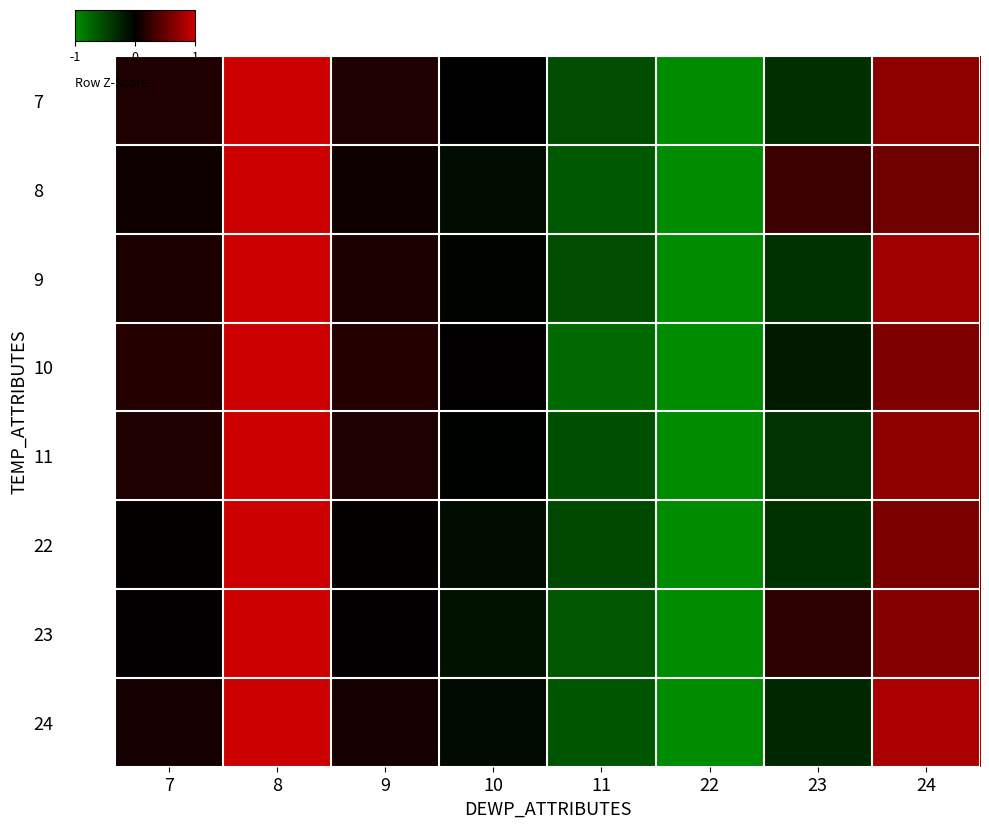

Reading left to right, transcribe all the data shown in this chart.

7: 7=0.2	8=1.6	9=0.2	10=-0.0	11=-0.8	22=-1.8	23=-0.5	24=1.0
8: 7=0.1	8=1.6	9=0.1	10=-0.1	11=-1.0	22=-1.9	23=0.4	24=0.8
9: 7=0.2	8=1.6	9=0.2	10=-0.0	11=-0.8	22=-1.8	23=-0.5	24=1.2
10: 7=0.3	8=1.6	9=0.3	10=0.0	11=-1.1	22=-1.7	23=-0.3	24=0.9
11: 7=0.2	8=1.7	9=0.2	10=-0.0	11=-0.8	22=-1.7	23=-0.5	24=1.0
22: 7=0.0	8=2.0	9=0.0	10=-0.2	11=-0.8	22=-1.5	23=-0.5	24=0.9
23: 7=0.0	8=1.6	9=0.0	10=-0.2	11=-0.9	22=-1.8	23=0.3	24=1.0
24: 7=0.1	8=1.6	9=0.1	10=-0.1	11=-0.9	22=-1.7	23=-0.4	24=1.3